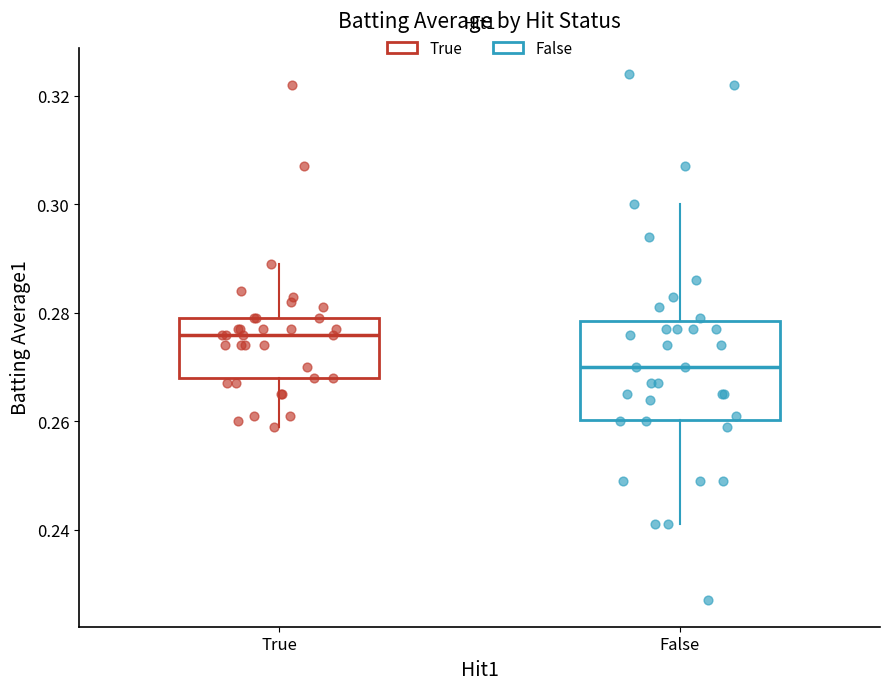

Reading left to right, read every box against the y-axis: the position of its median line, the range the box covers, and the ends of its whiskers. The values are not printed on the chart, so give them approximately, as read against the axis.

True: median 0.276, box 0.268 to 0.280, whiskers 0.260 to 0.290
False: median 0.270, box 0.260 to 0.278, whiskers 0.242 to 0.300